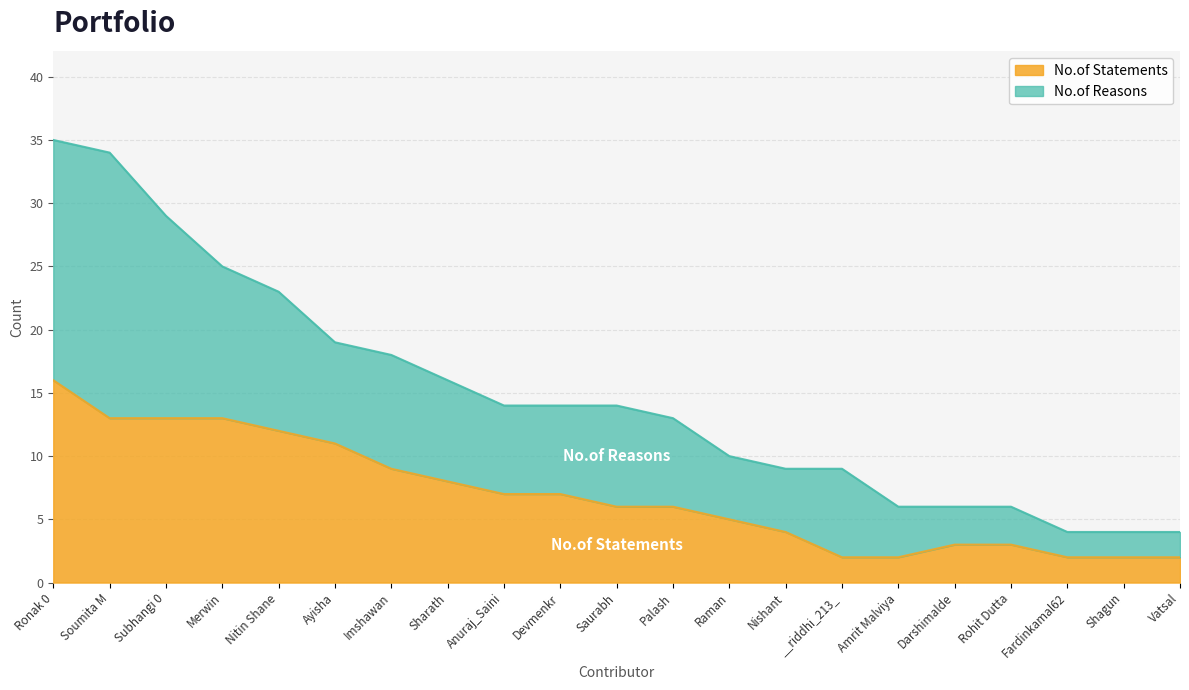

What is the difference between the maximum and minimum values?

14